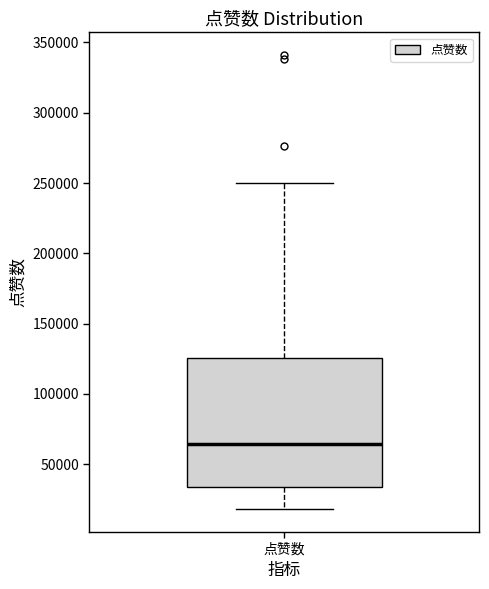

Read this box plot against the y-axis: the position of the median line, the range covered by the box, and the ends of both whiskers. The values are not printed on the chart, so give them approximately, as read against the axis.

median 65000, box 35000 to 125000, whiskers 20000 to 250000